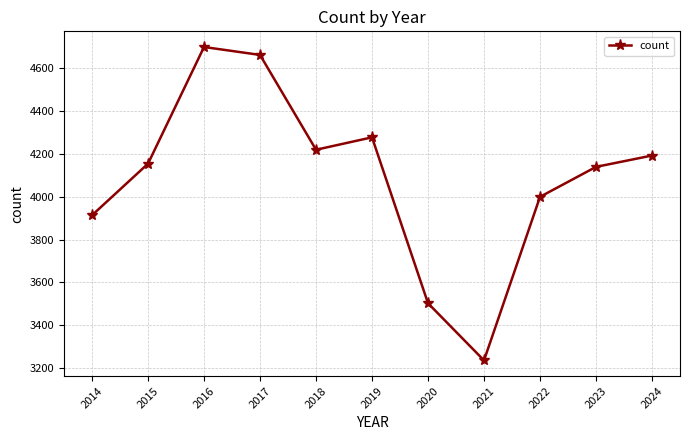

Reading right to left, extract all data points from this chart.

2024=4193	2023=4140	2022=4000	2021=3236	2020=3503	2019=4278	2018=4220	2017=4663	2016=4700	2015=4155	2014=3914